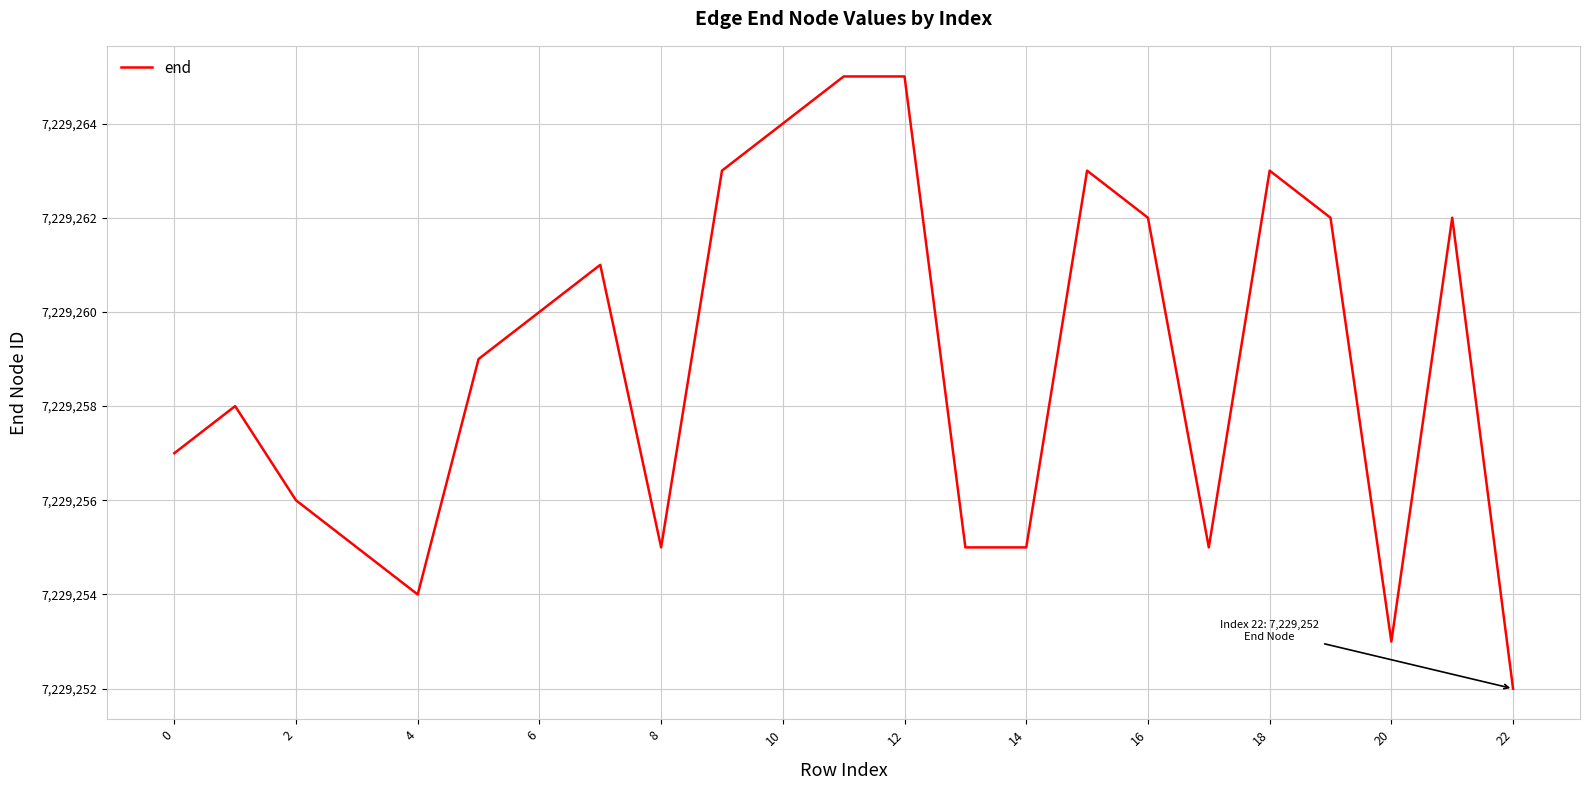

What is the difference between the maximum and minimum values?

13